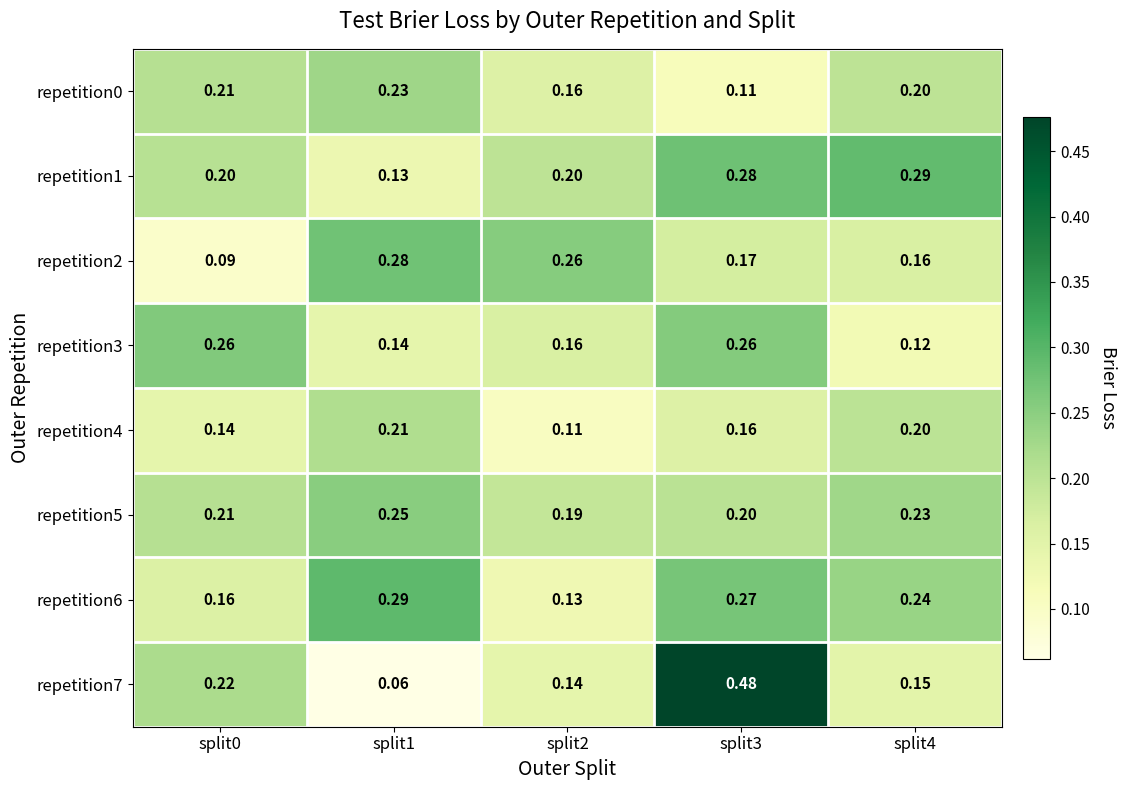

Which series has the widest spread of values?

repetition7